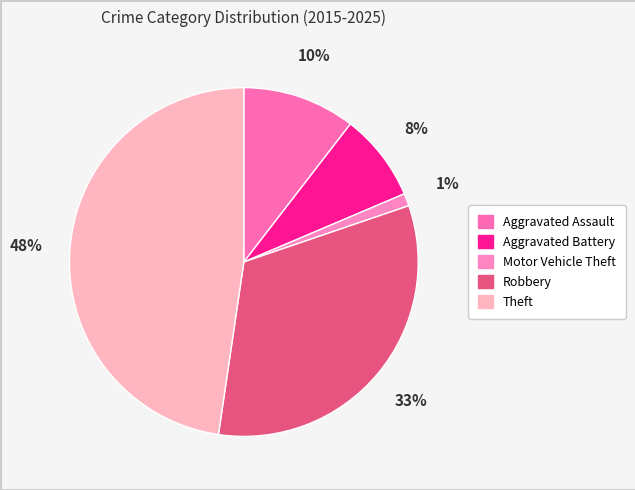

To the nearest percent, what is the average slice percentage?

20%